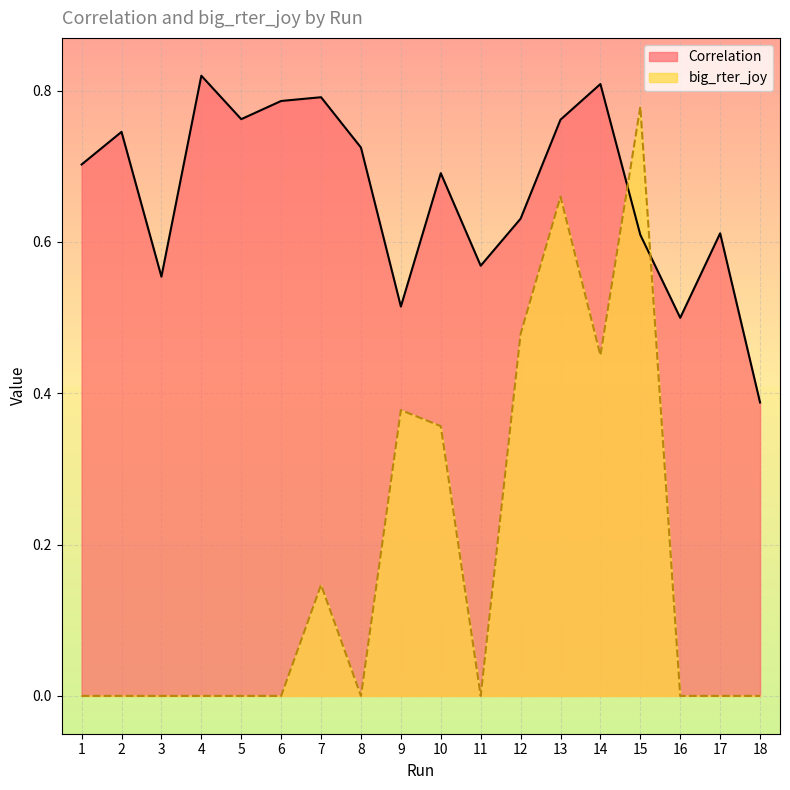

Between 6 and 9, which series saw the biggest shift?

big_rter_joy